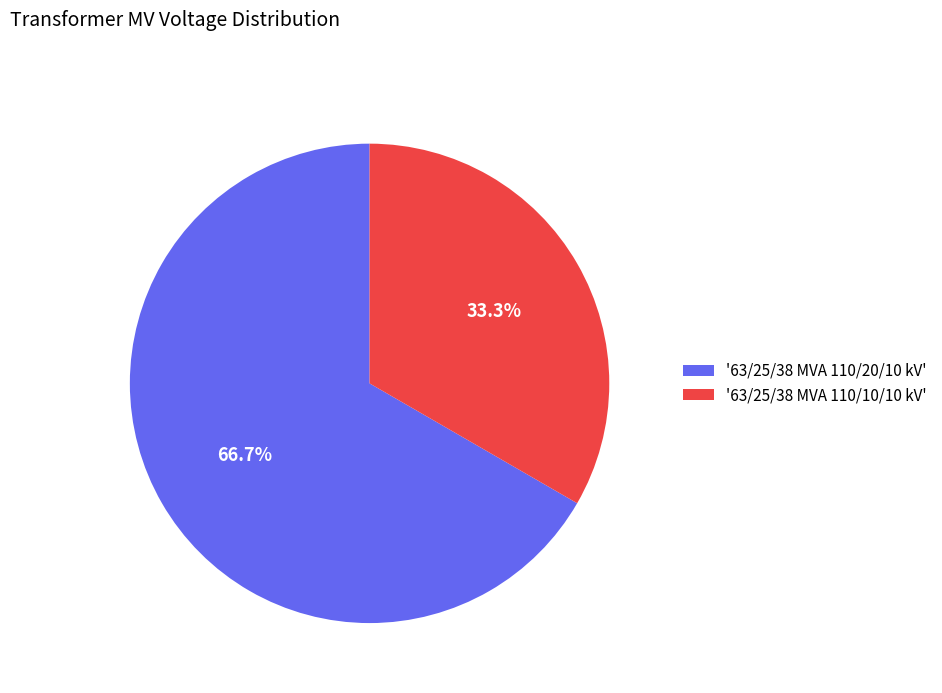

Count the number of slices in the pie.

2